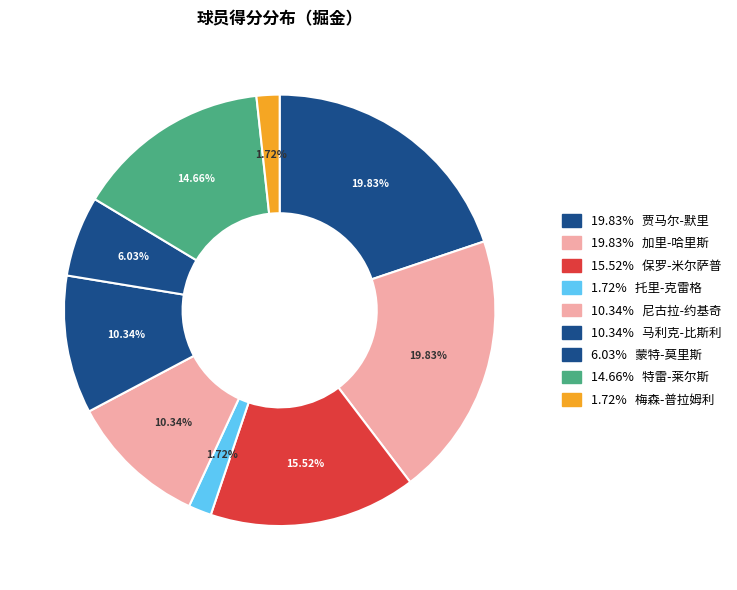

How many segments does this pie chart have?

9